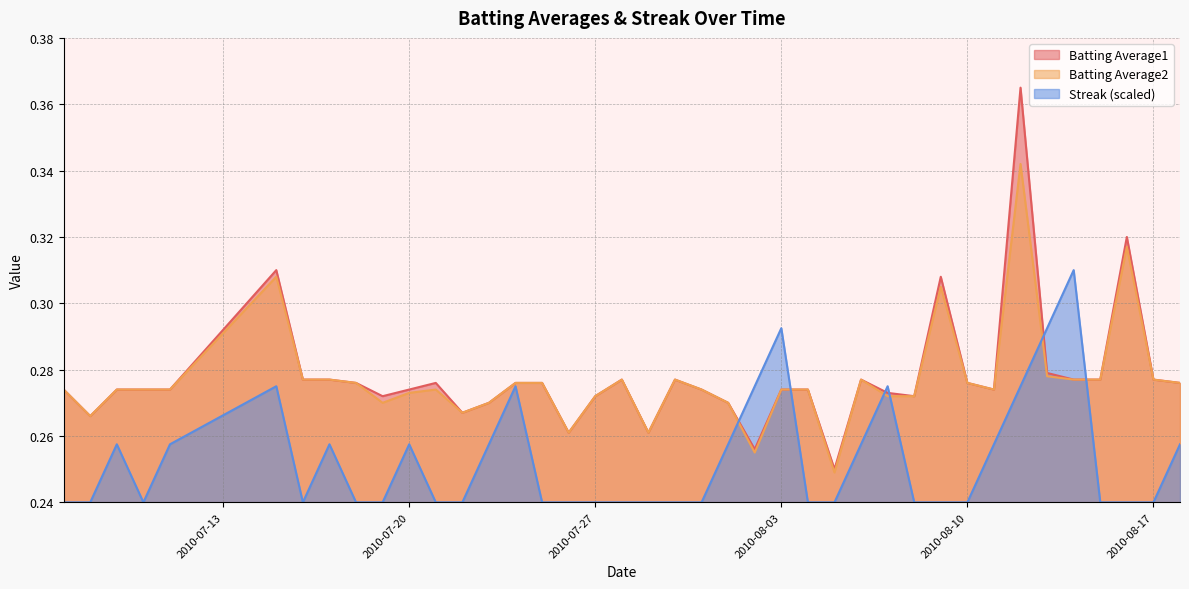

At how many categories does at least one series exceed 0?

40